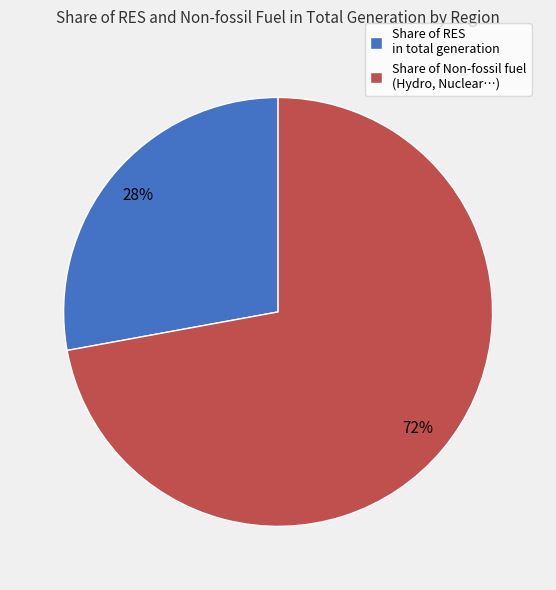

Rank the categories by value from lowest to highest.

Share of RES in total generation, Share of Non-fossil fuel (Hydro, Nuclear…)